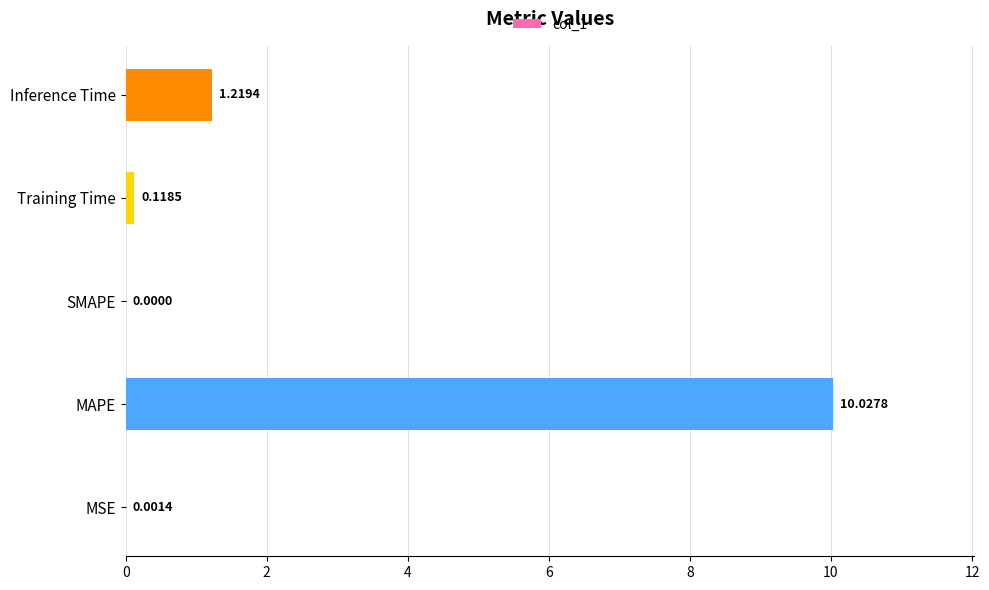

What is the sum of all values?

11.4